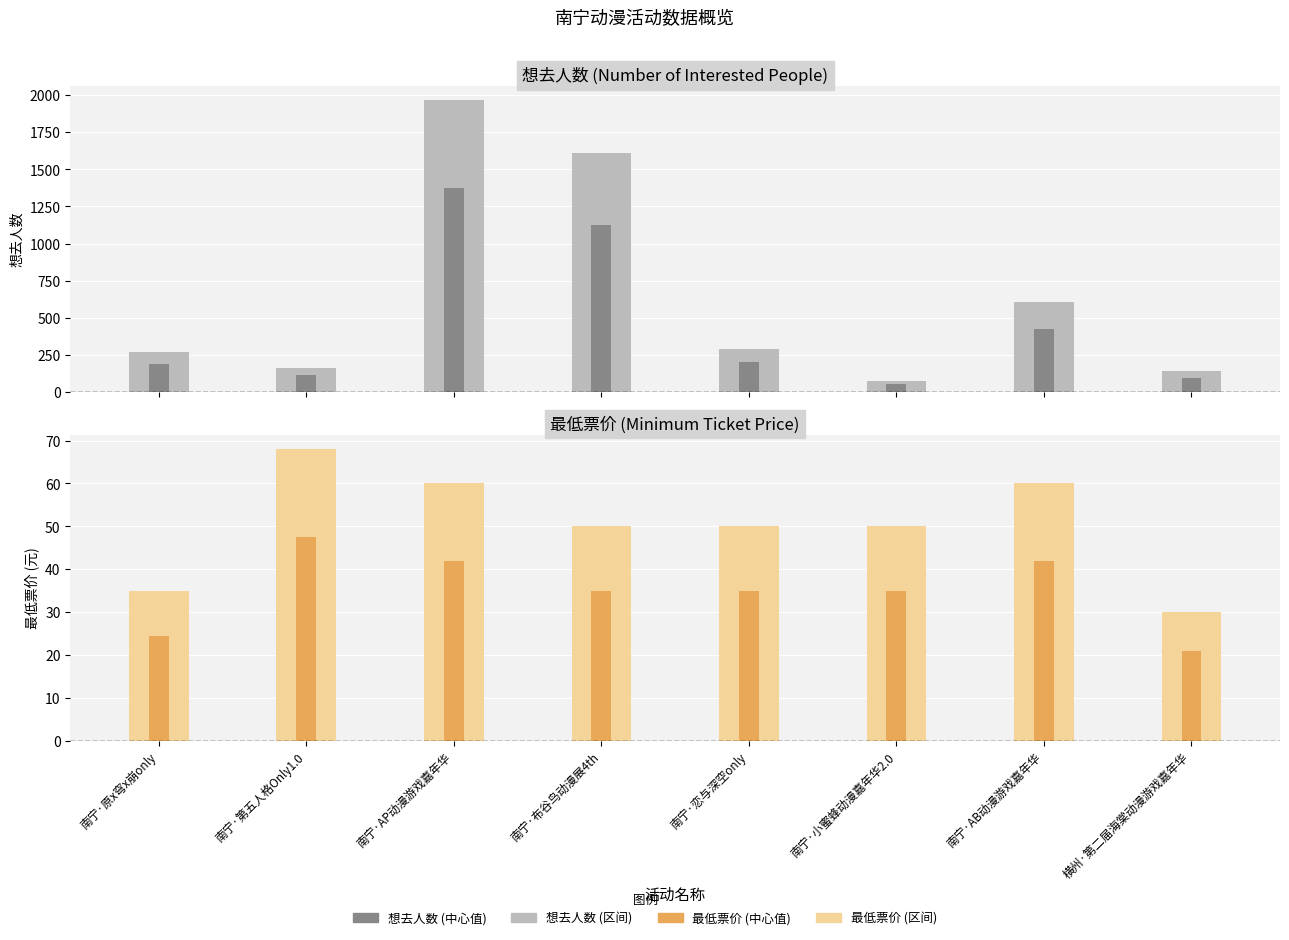

What value does the 想去人数 series have at 南宁·AP动漫游戏嘉年华?

1964